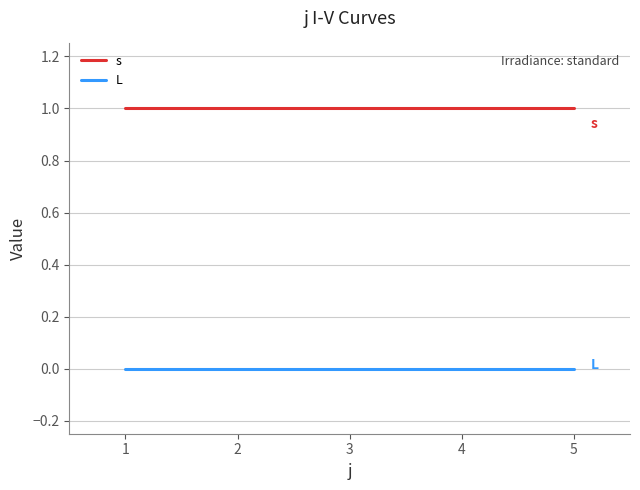

The value of s at 2 is 1. True or false?

True